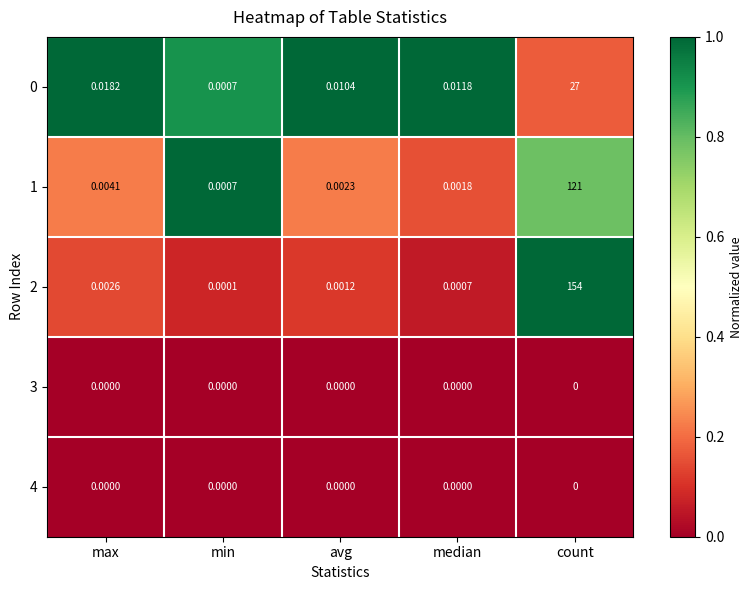

At which category does the chart reach its peak across all series?

count